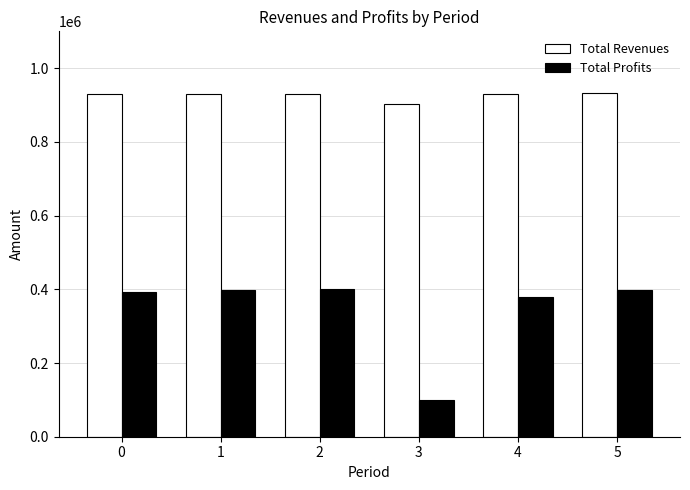

What is the maximum value shown in the chart?

933421.5